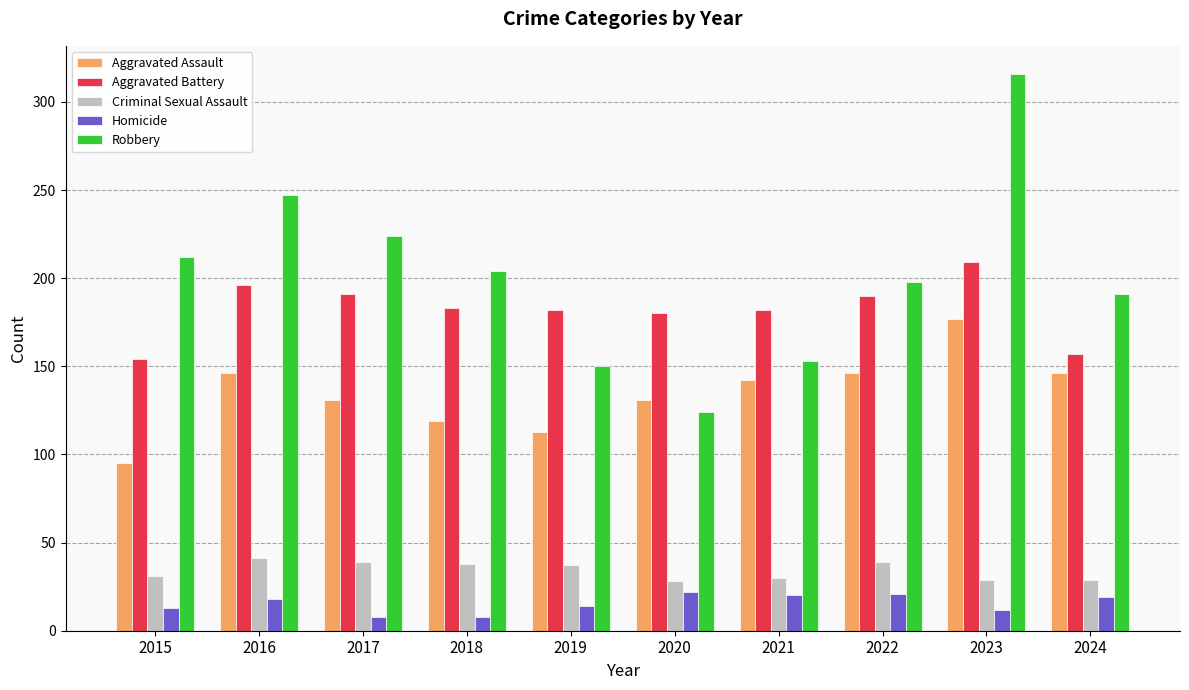

What value does the Aggravated Assault series have at 2021?

142